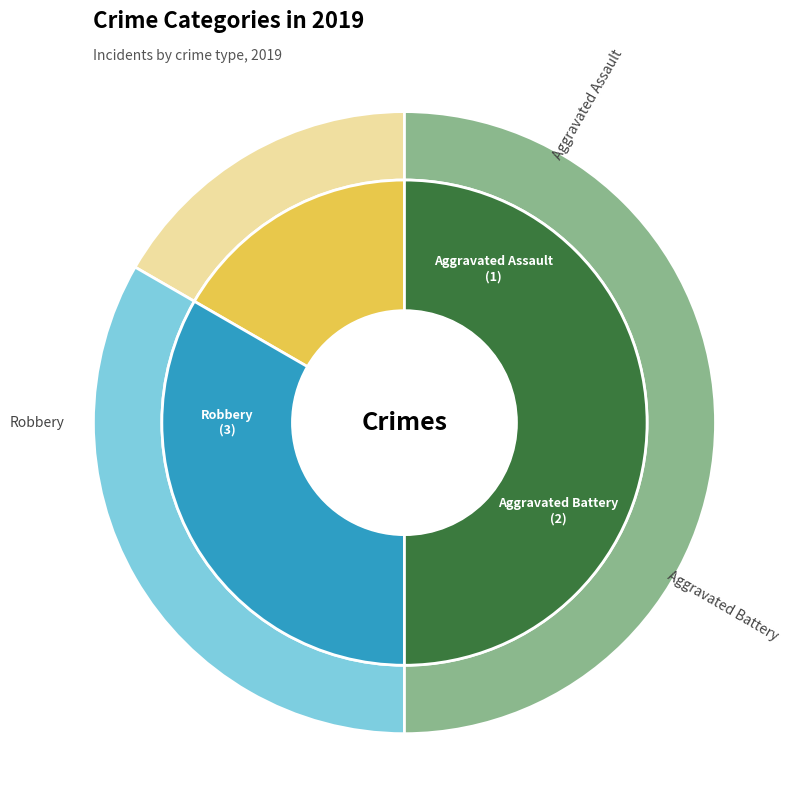

Is there any slice that represents more than half of the pie?

No